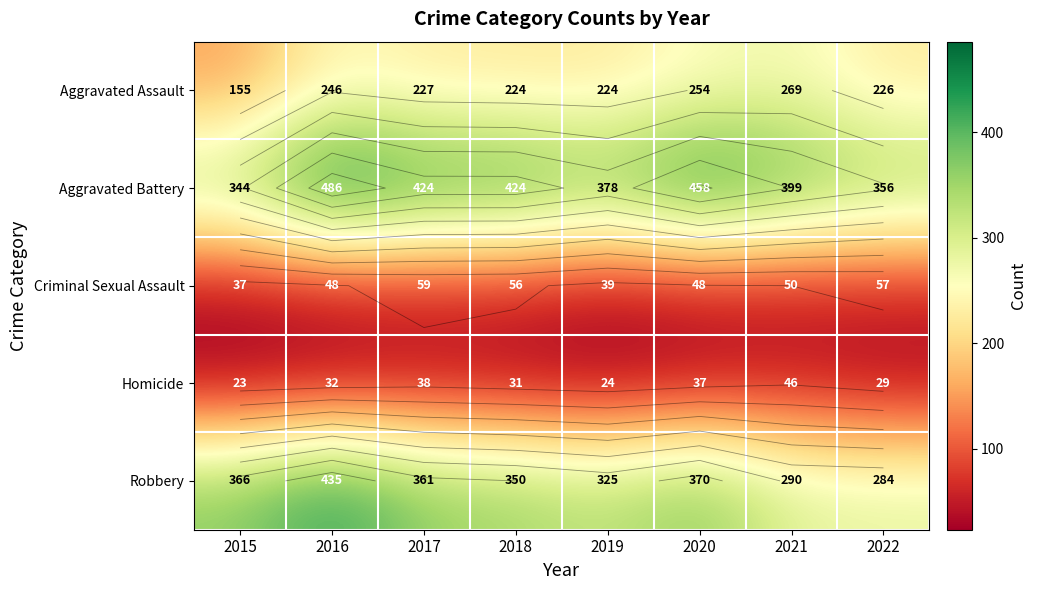

Which category has the highest value in the Aggravated Battery series?

2016